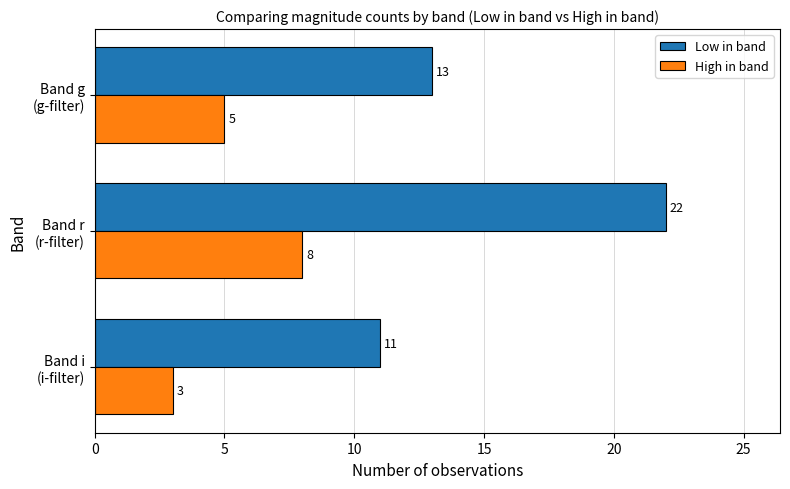

Rank the series by their maximum value, from highest to lowest.

Low in band, High in band